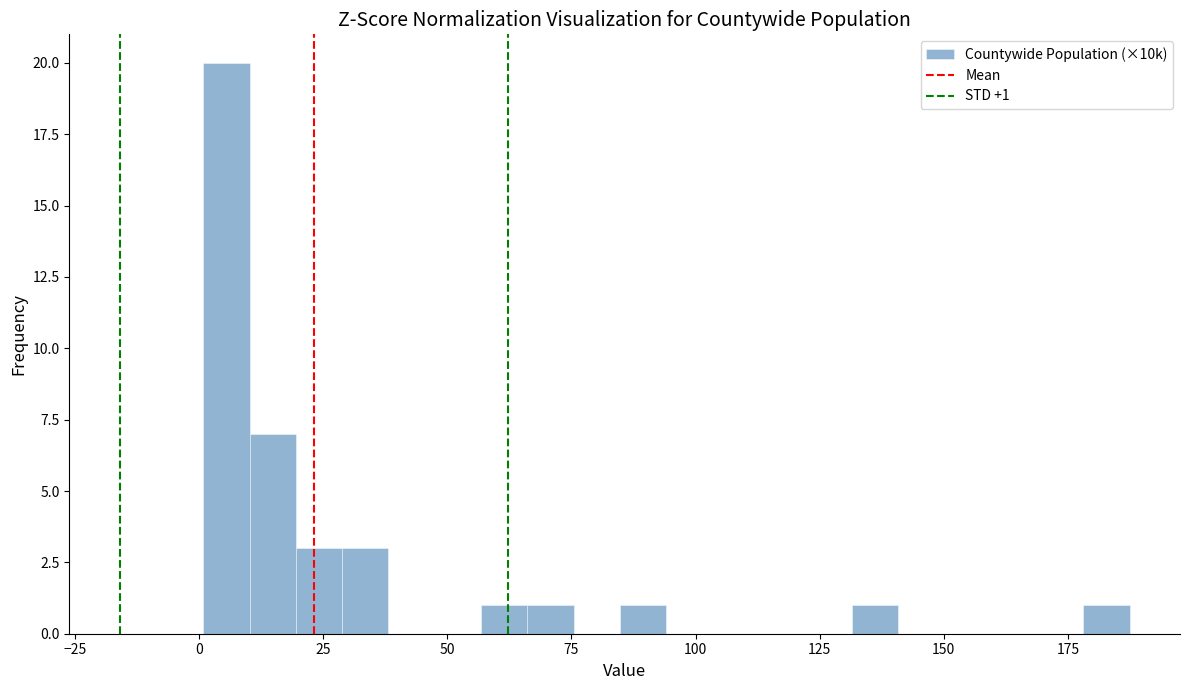

Around what value on the x-axis is the tallest bar? Give the approximate position of its centre, as read against the axis.

5